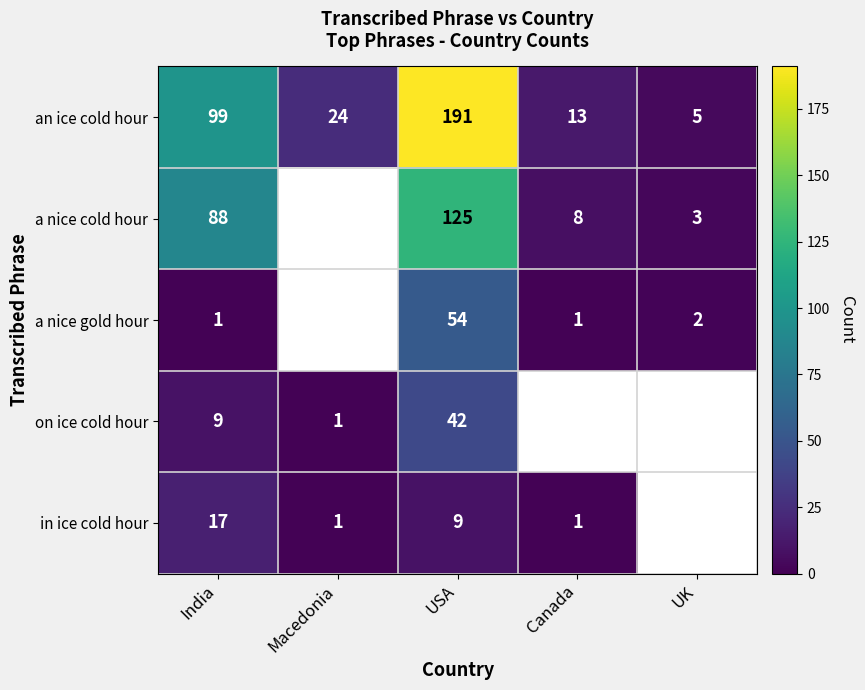

At which category does the chart reach its minimum across all series?

India